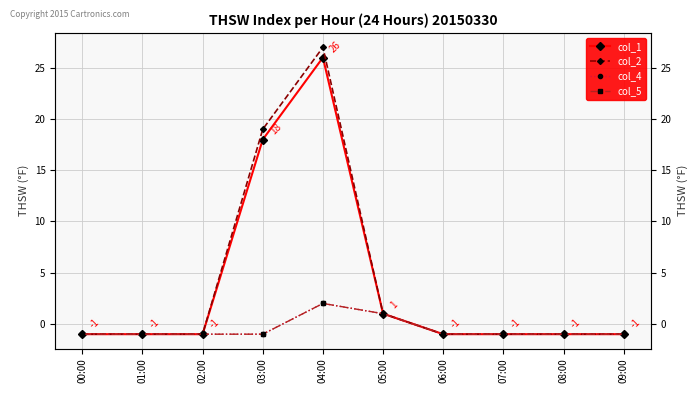

The col_5 series shows -1 at 03:00. True or false?

True